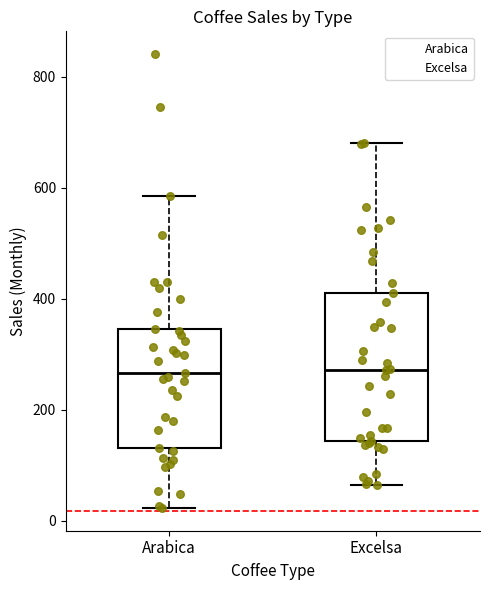

Which box is the tallest, from its lower edge to its upper edge?

Excelsa